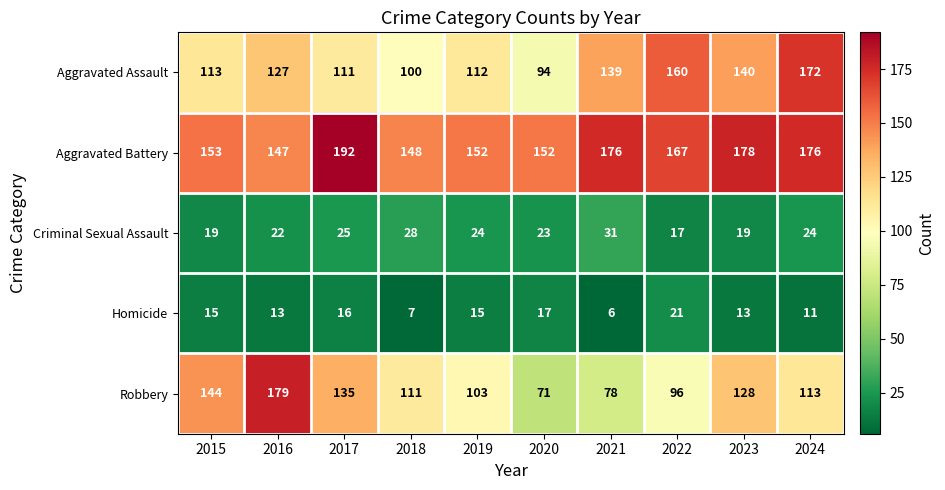

Which series has the largest total across all categories?

Aggravated Battery